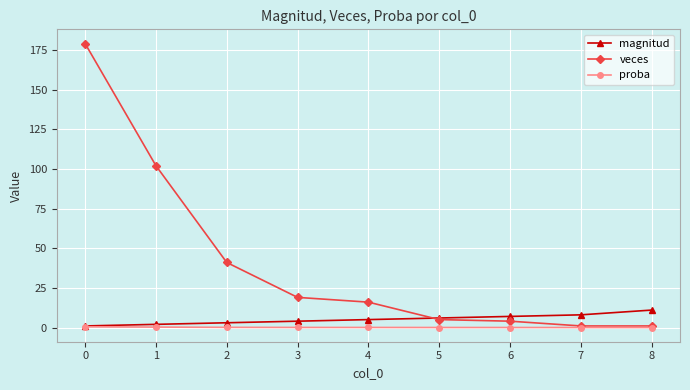

After their last crossing, which series has the higher values: magnitud or veces?

magnitud